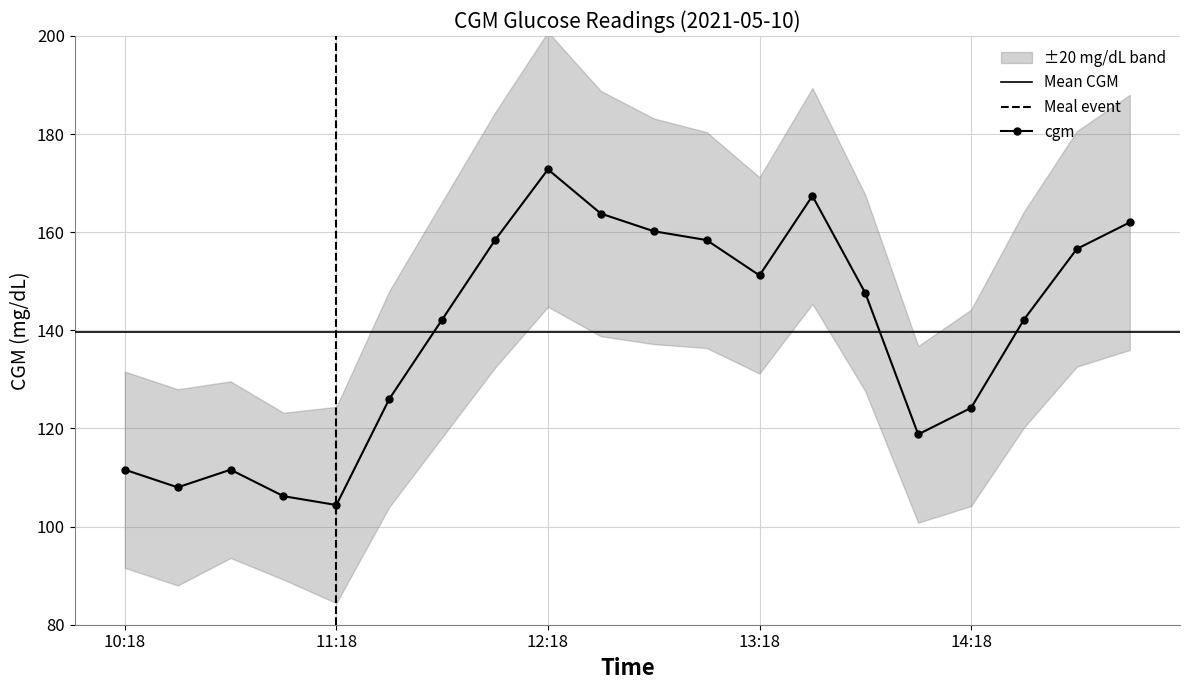

The chart shows a value of 142.2 at 2021-05-10 11:48. True or false?

True